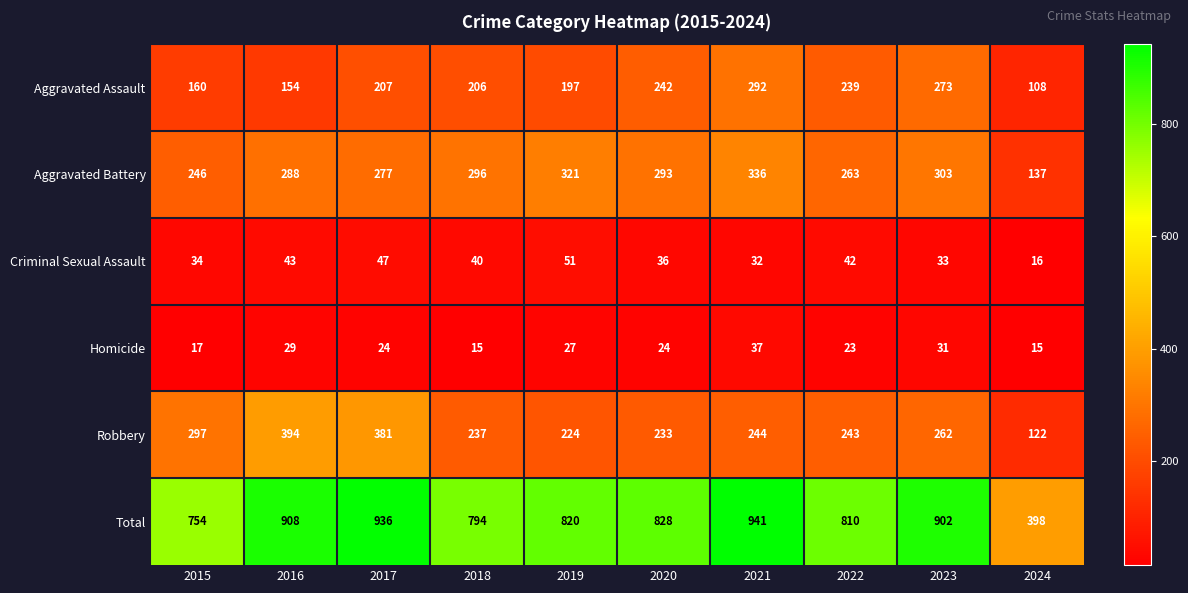

What is the difference between the maximum and minimum values in the Aggravated Battery series?

199